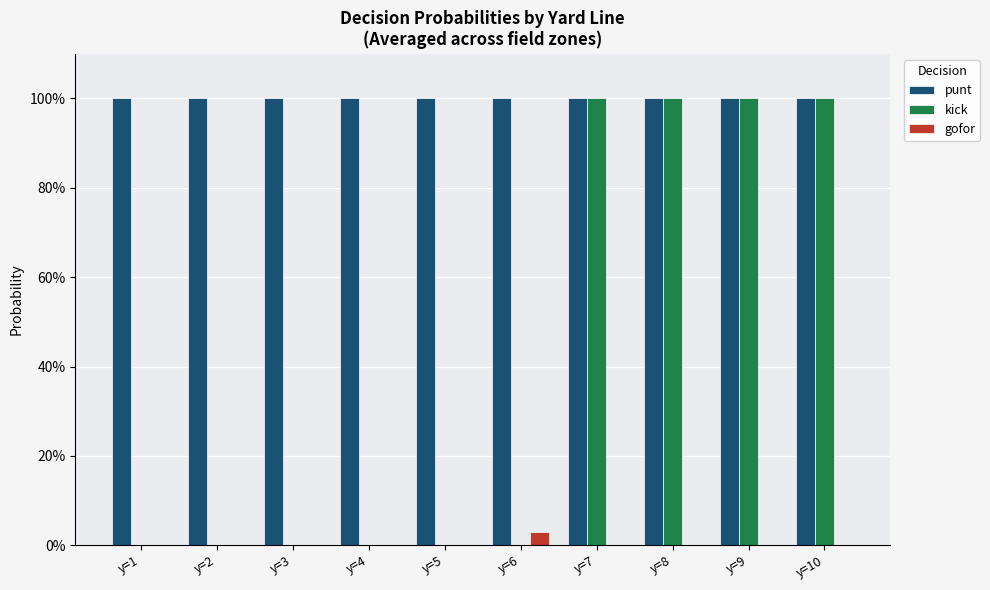

Which series has the largest range (max minus min)?

kick